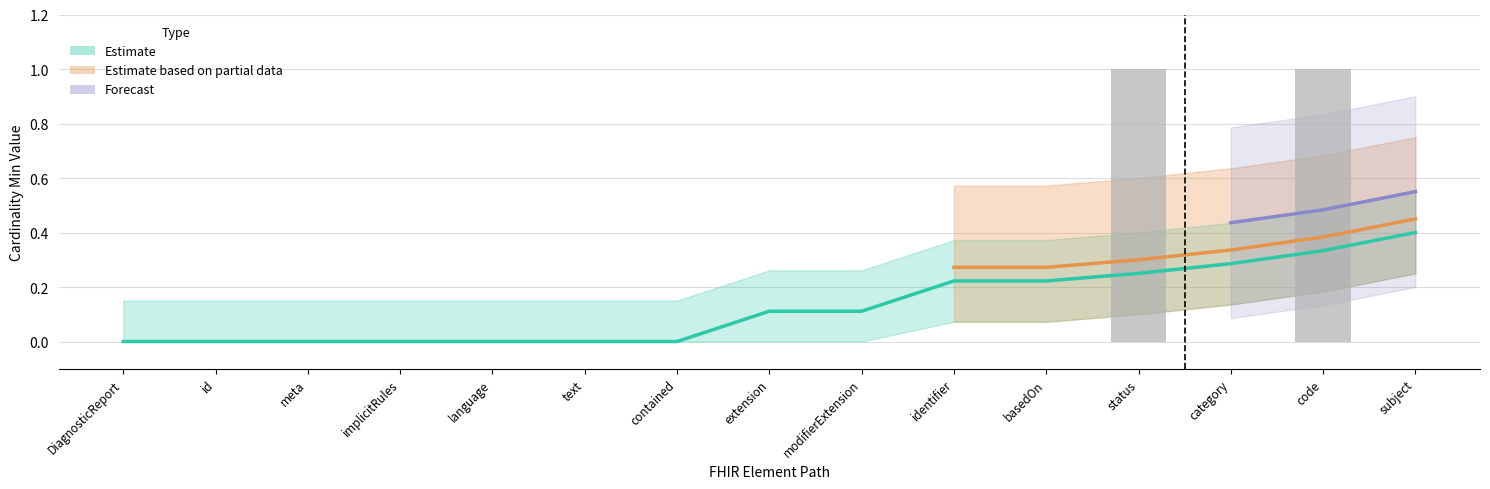

What is the difference between the maximum and minimum values?

1